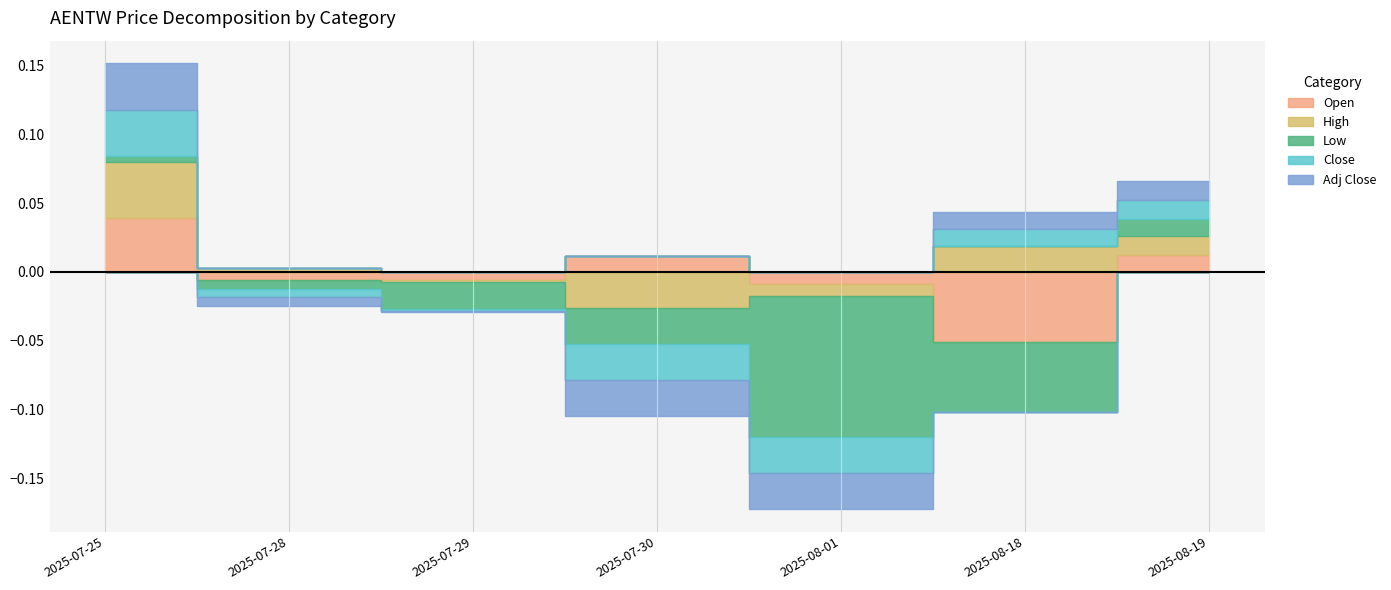

In High, how many points are higher than both neighbors (excluding endpoints)?

1